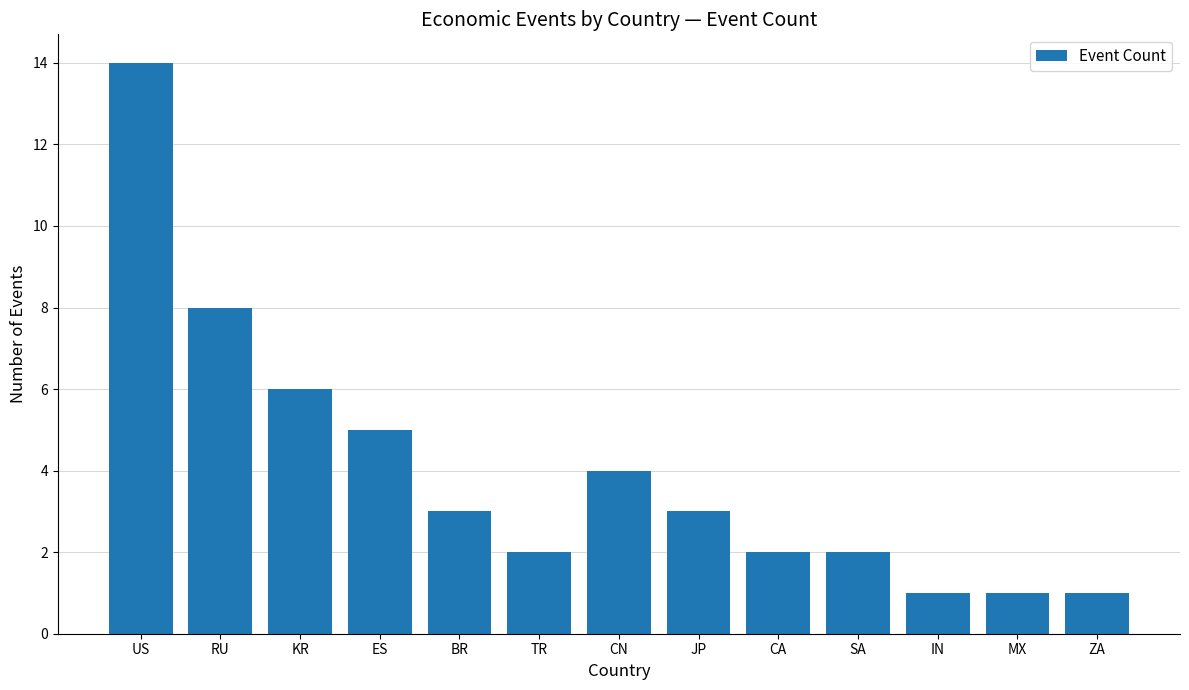

True or false: the data shows 2 at MX.

False